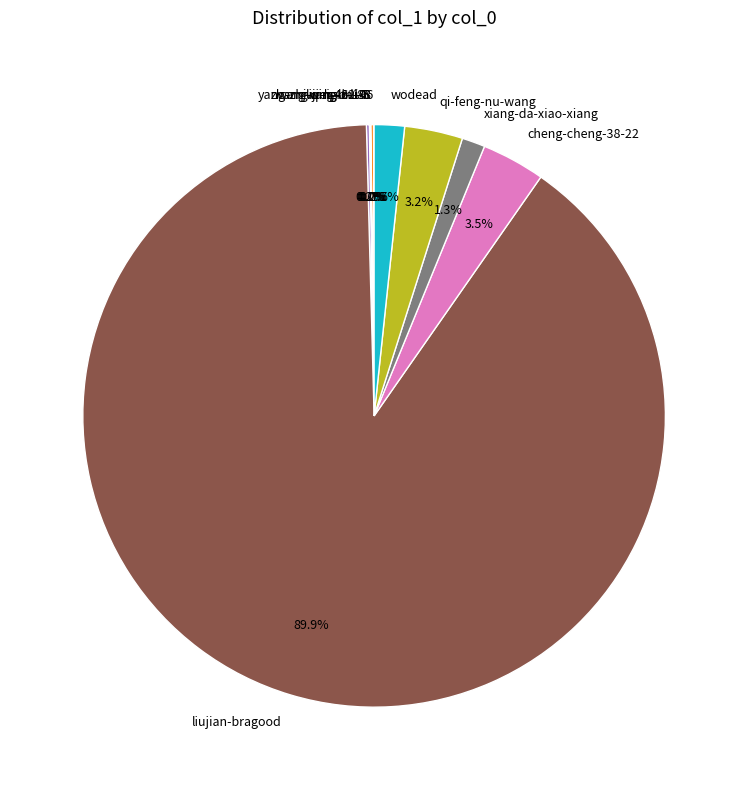

Approximately how many times larger is the value at xiang-da-xiao-xiang compared to wodead?

0.8